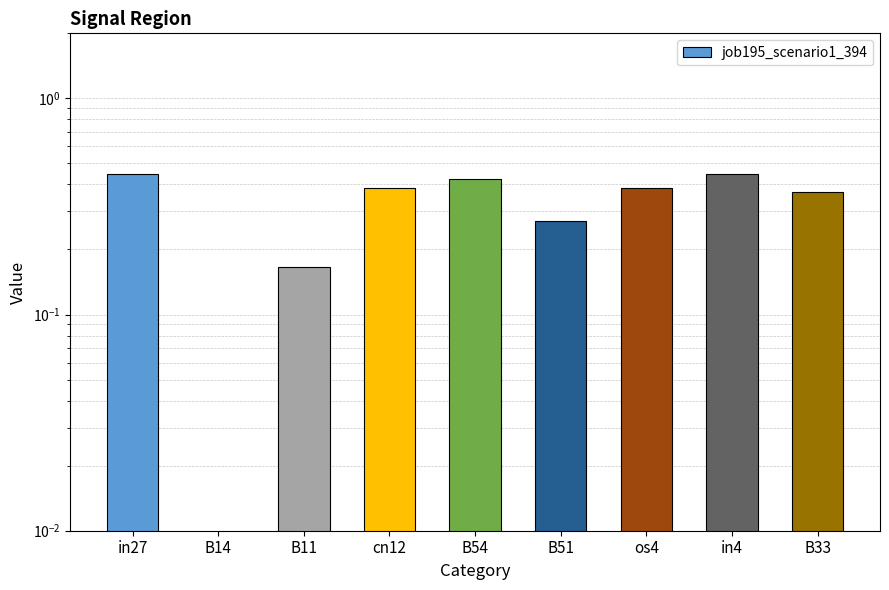

What is the label of the 3rd bar from the right?

os4